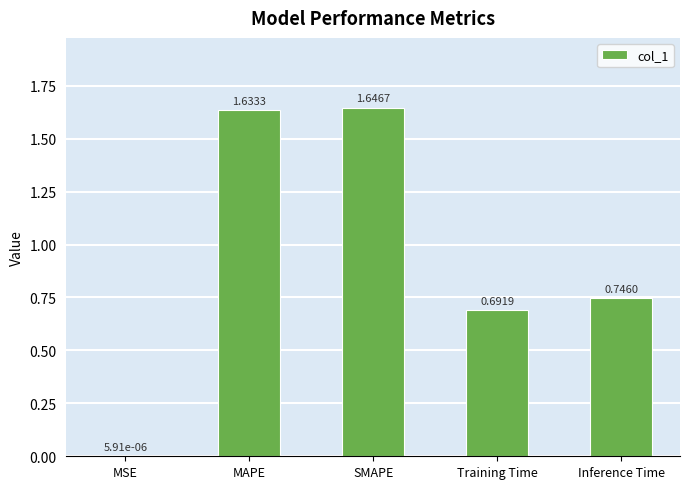

Where is the data nearest to the value 0?

MSE